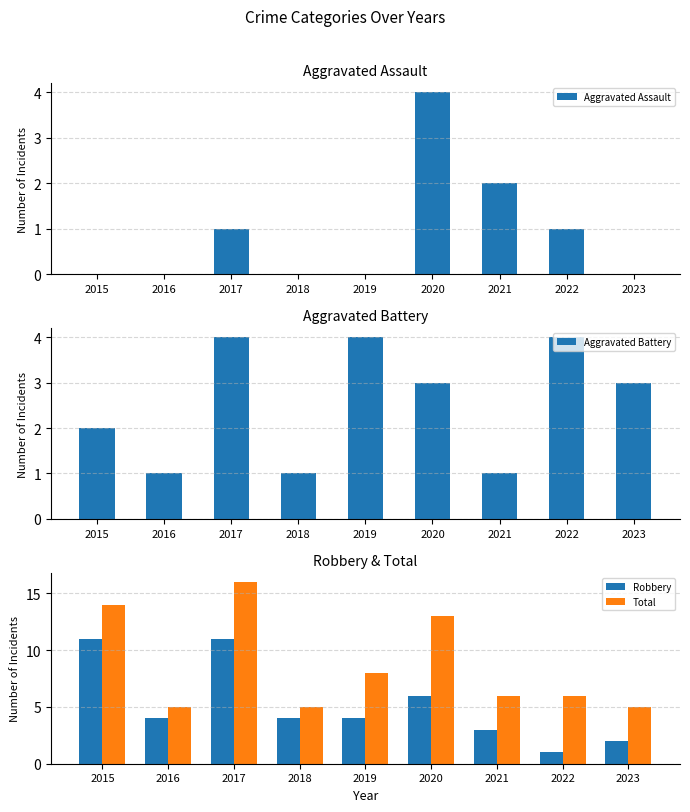

Between 2021 and 2022, which series saw the biggest shift?

Aggravated Battery